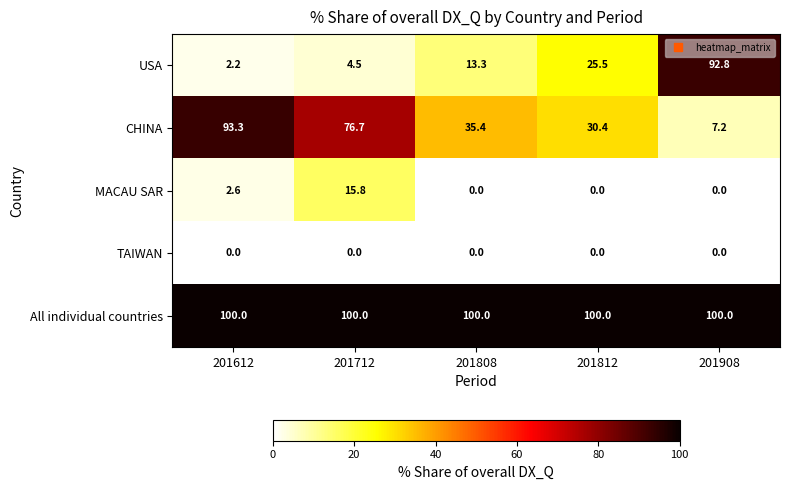

What is the difference between the maximum and second lowest values in the CHINA series?

62.9